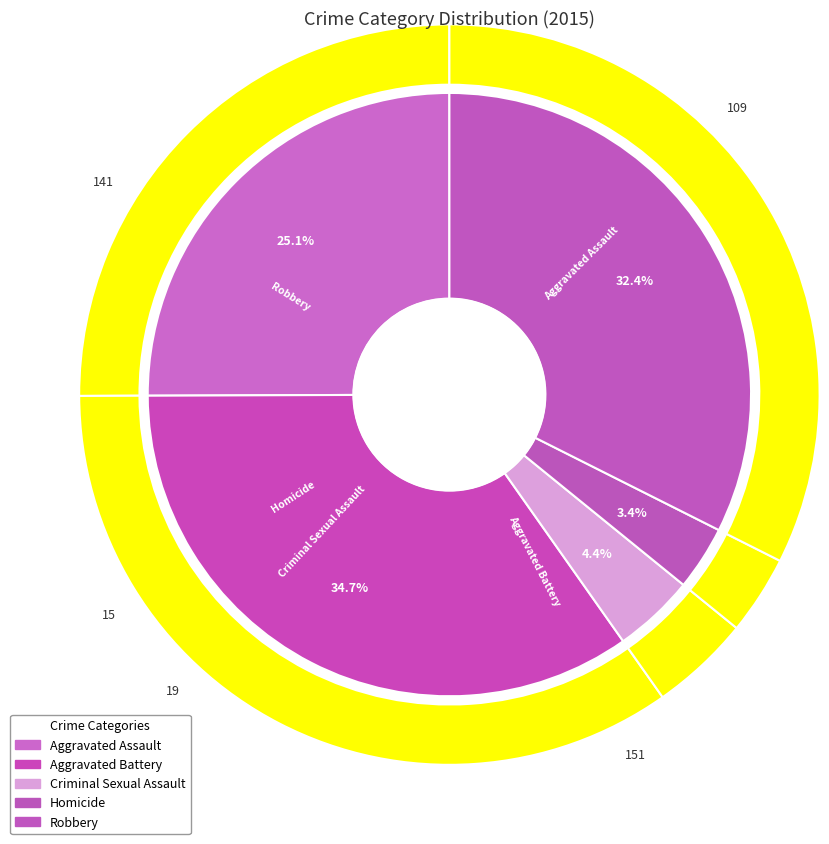

What percentage do Aggravated Assault and Aggravated Battery together represent?

59.8%